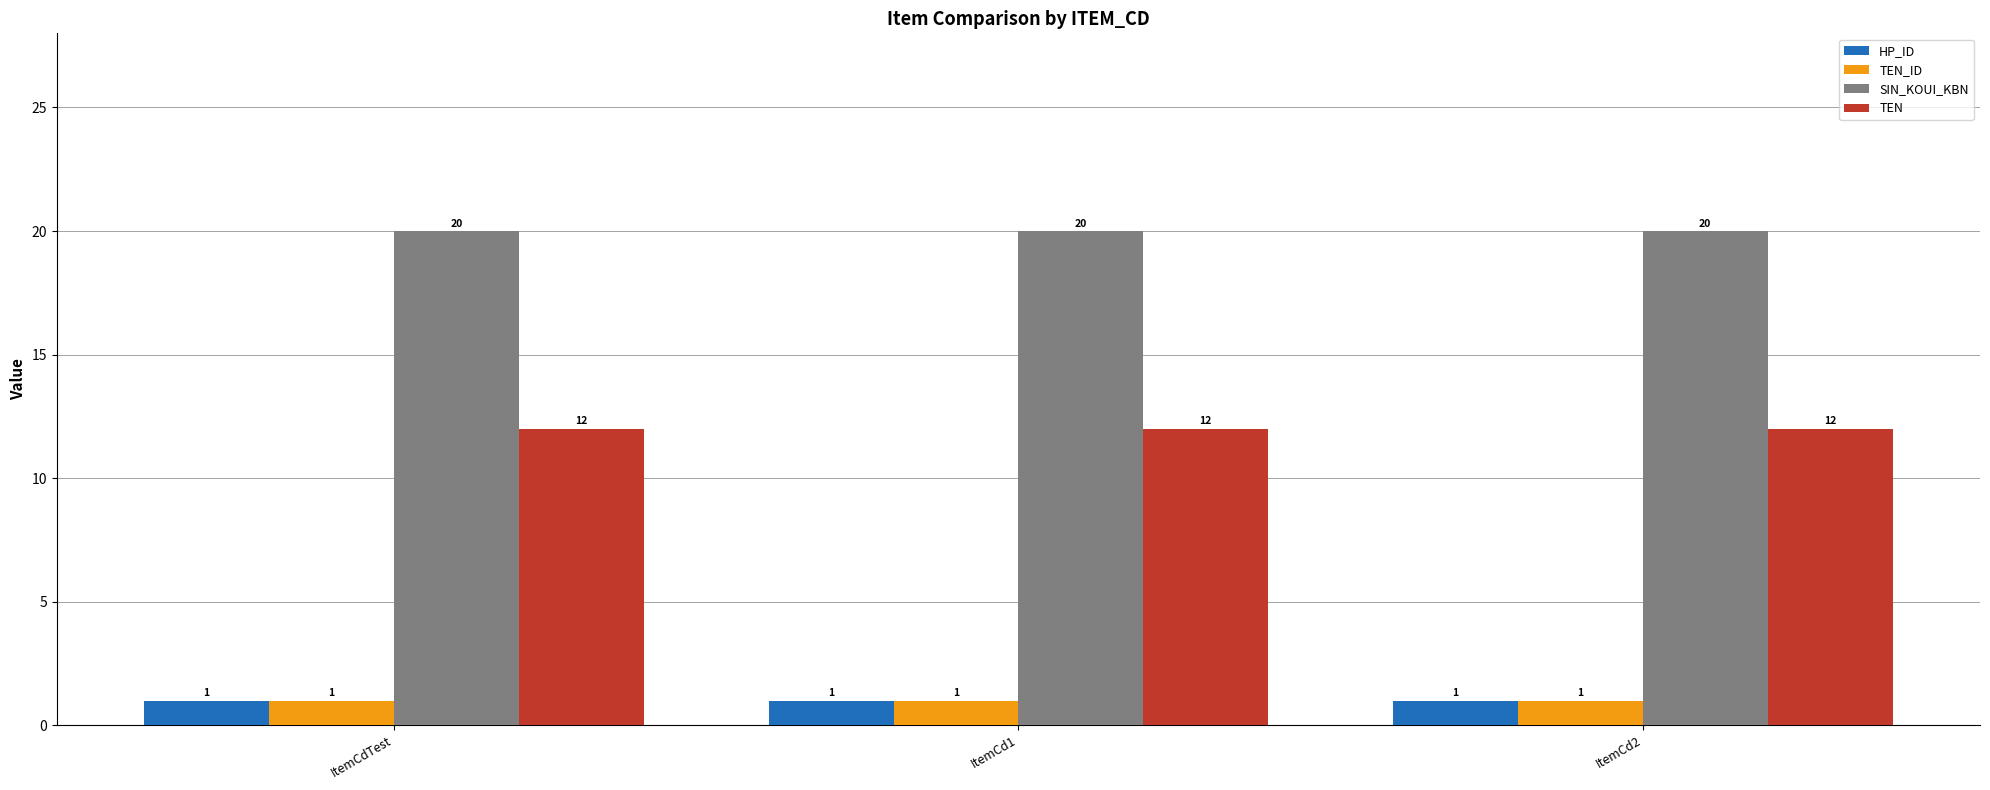

The SIN_KOUI_KBN series shows 20 at ItemCd2. True or false?

True